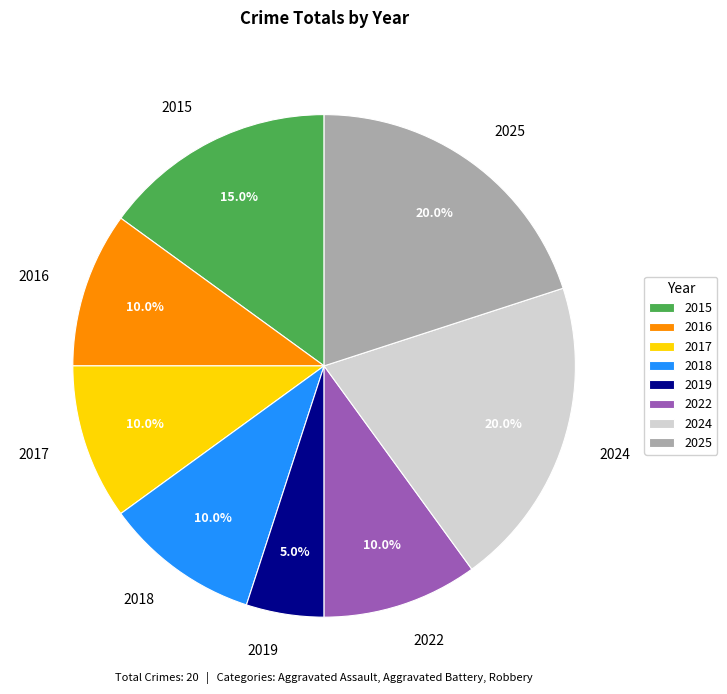

True or false: 2016 accounts for 24% of the total.

False